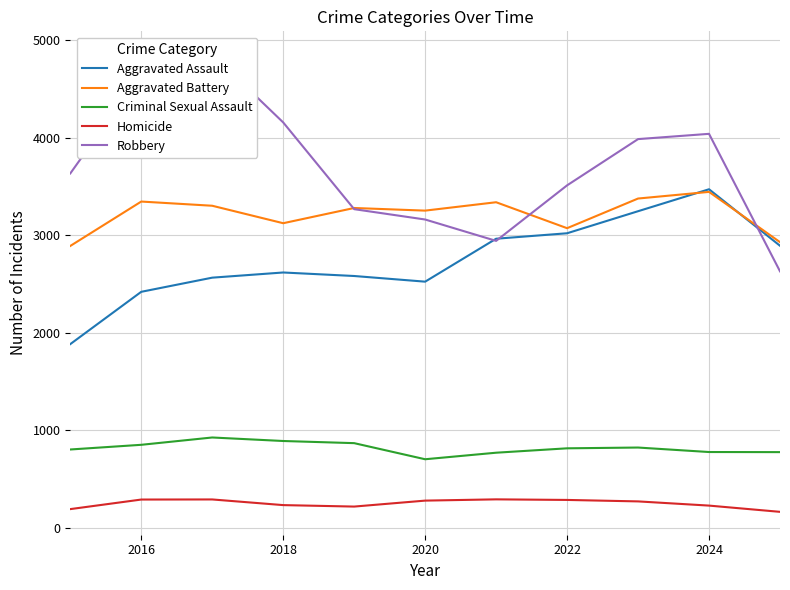

How many distinct data groups are displayed?

5